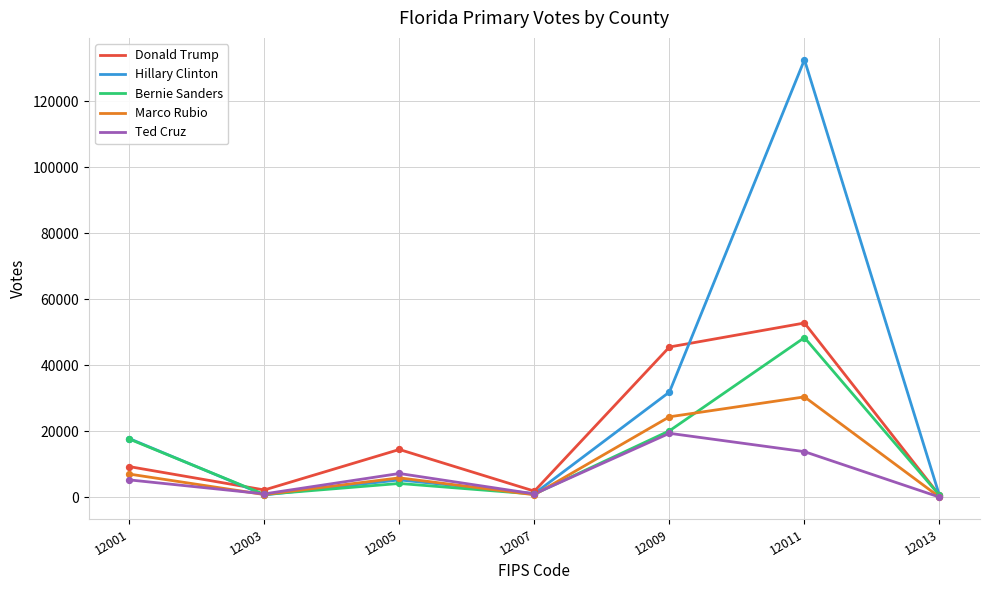

Which series has the largest total across all categories?

Hillary Clinton